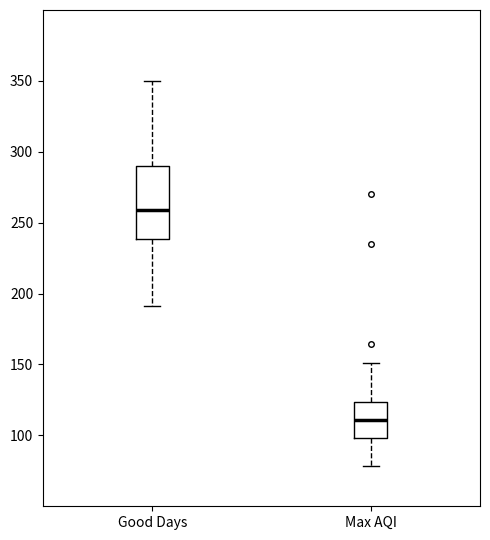

Reading left to right, transcribe this box plot: for each box, give where its median line is, the range the box spans, and where its two whiskers end, as read against the y-axis. The values are not printed on the chart, so give them approximately, as read against the axis.

Good Days: median 260, box 240 to 290, whiskers 190 to 350
Max AQI: median 110, box 100 to 125, whiskers 80 to 150